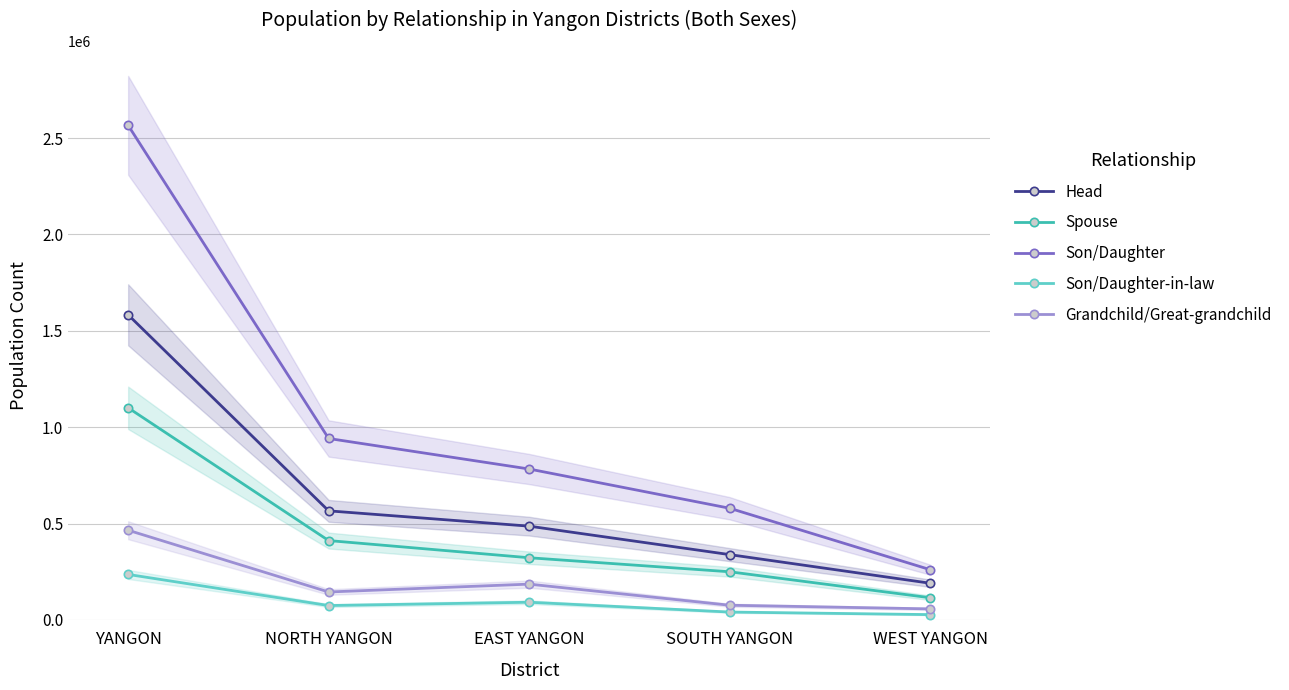

Which label corresponds to the largest value in the chart?

YANGON